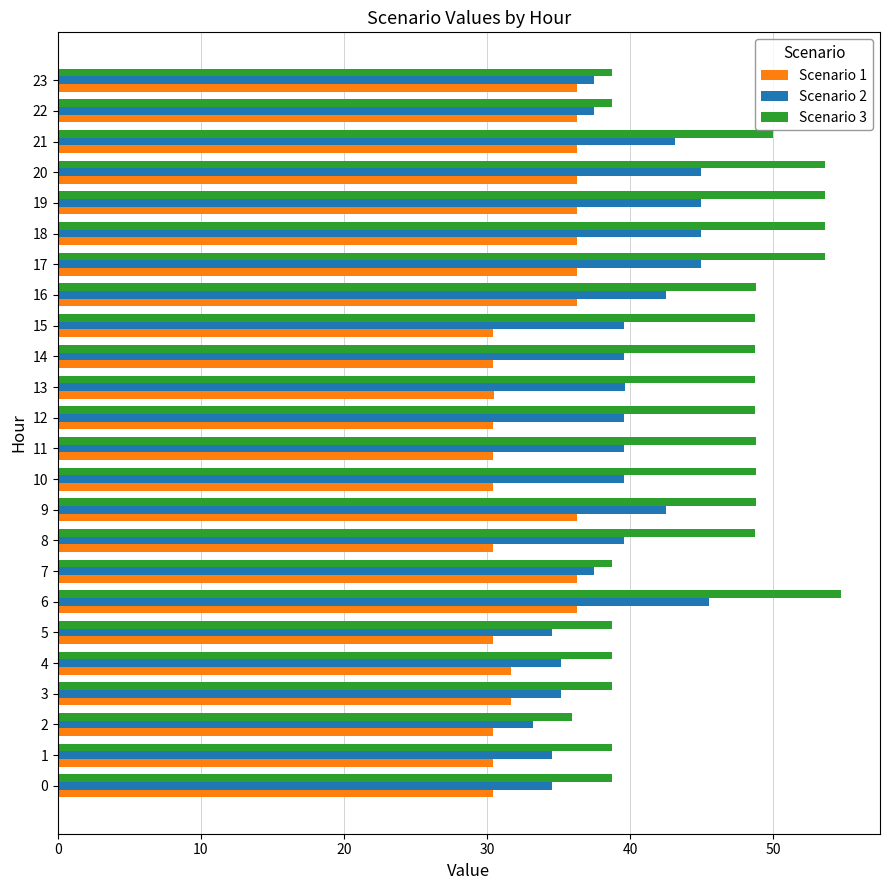

At which category is the sum across all series the highest?

6